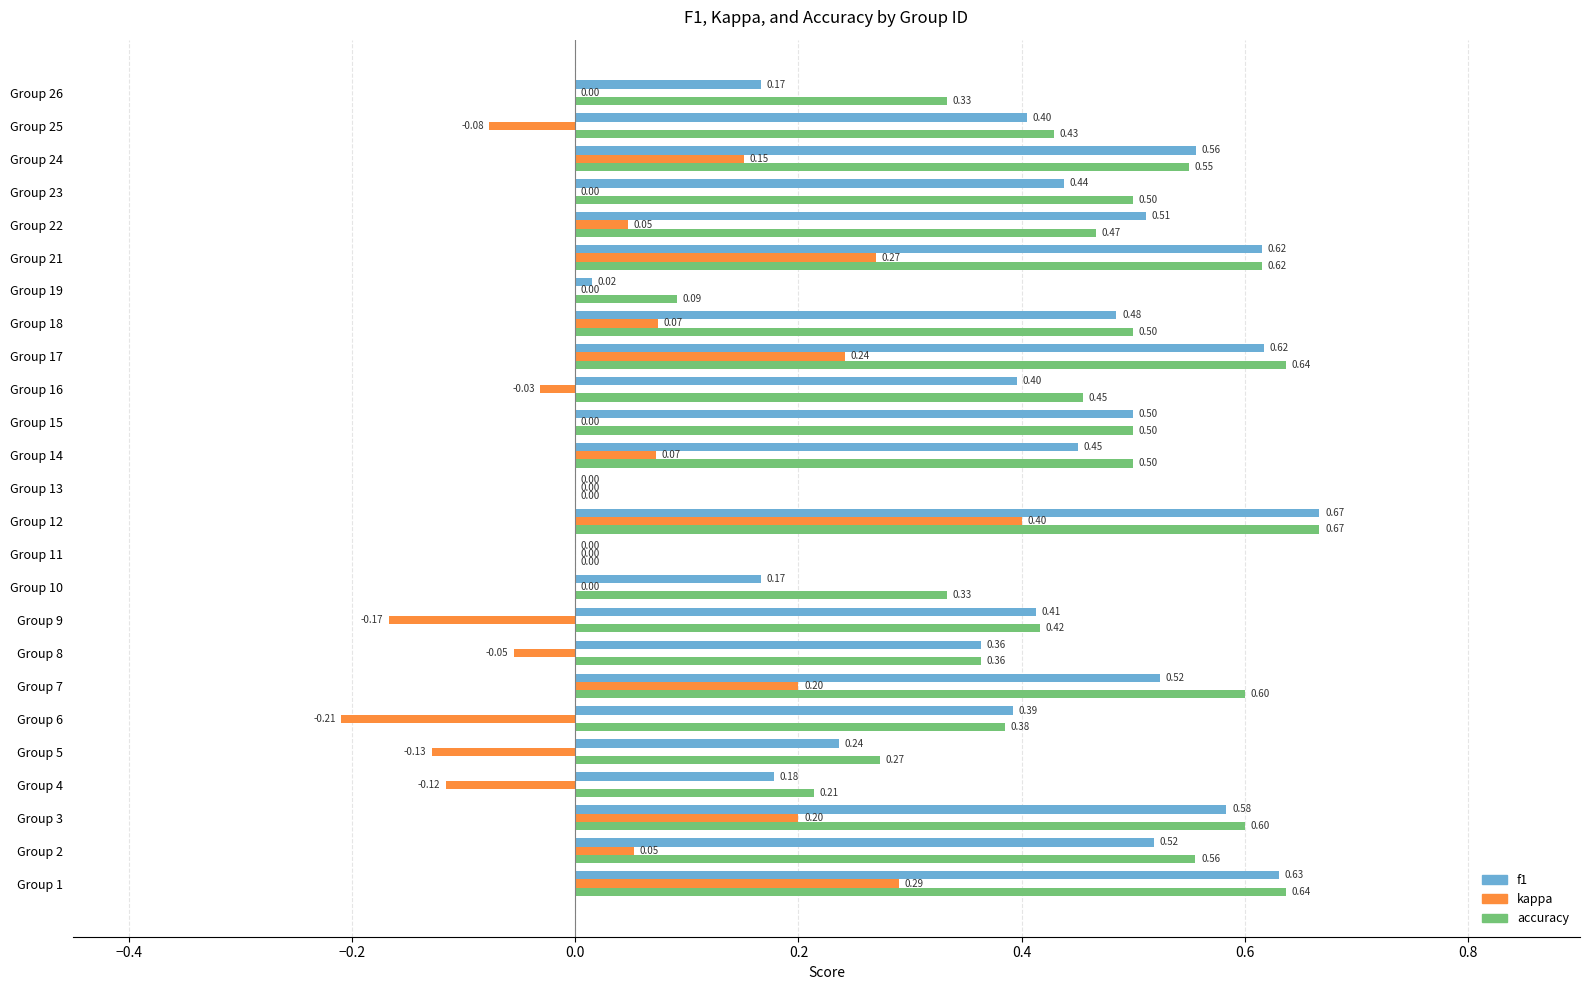

What is the sum of all accuracy values?

10.6